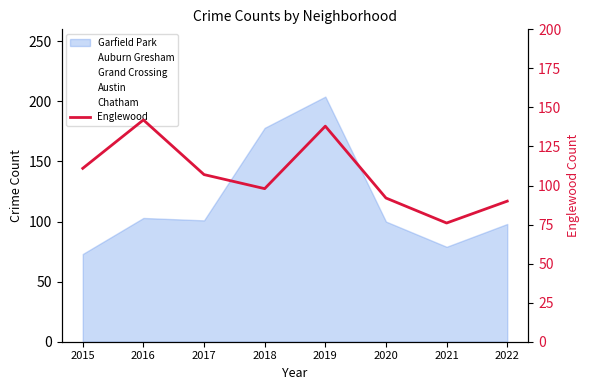

At how many categories does at least one series exceed 123?

3